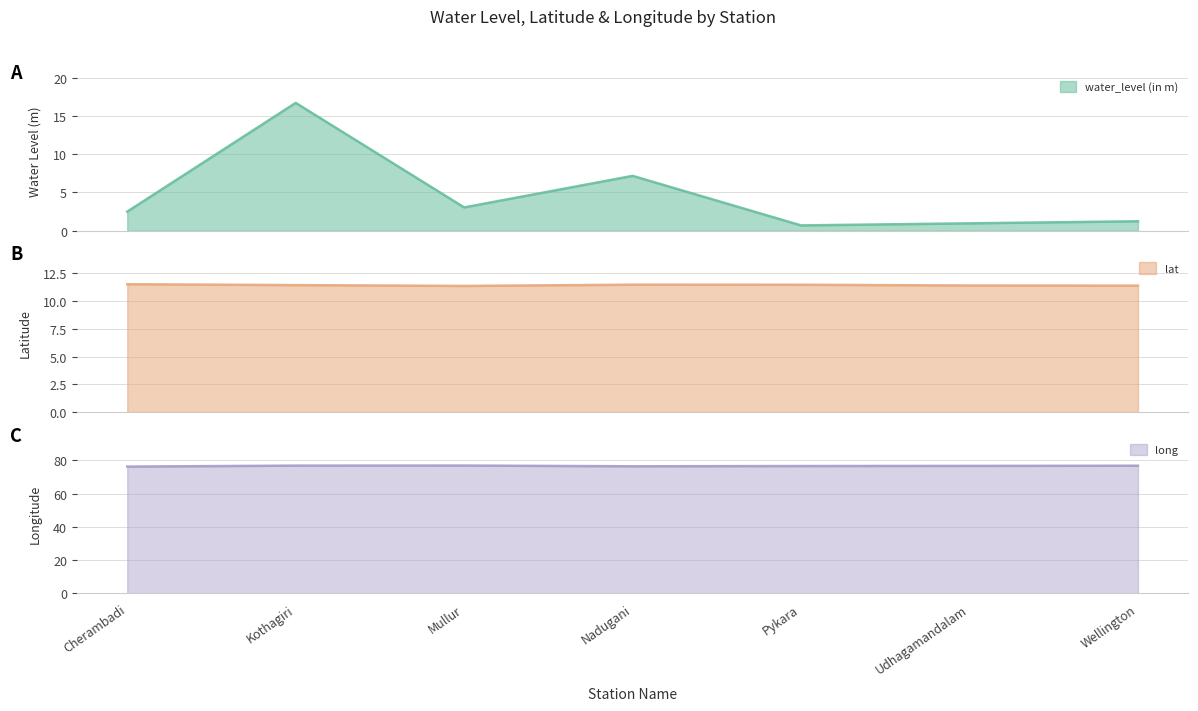

Does the chart display data point markers on the line(s)?

No